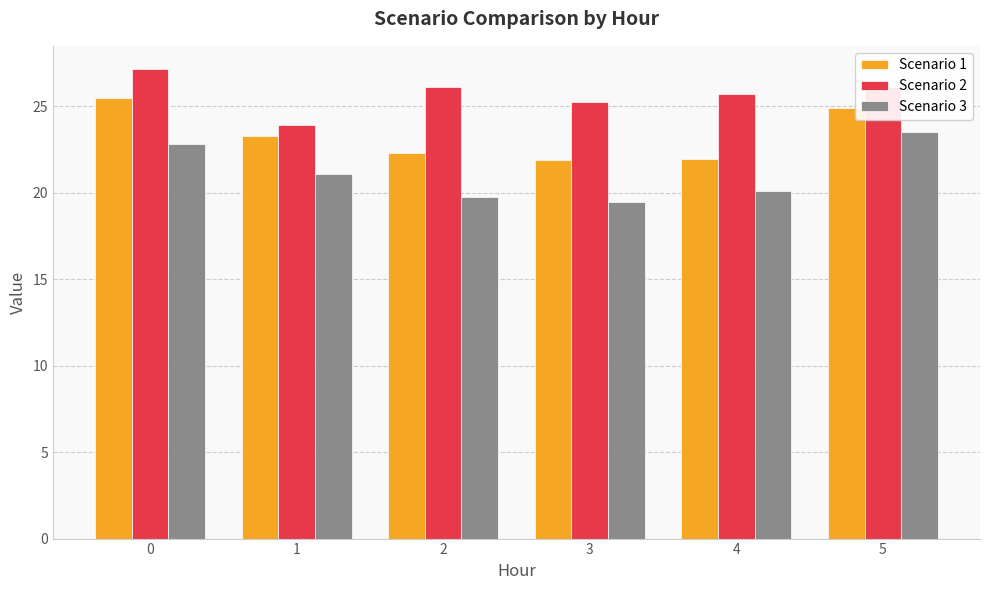

Which series has the widest spread of values?

Scenario 3